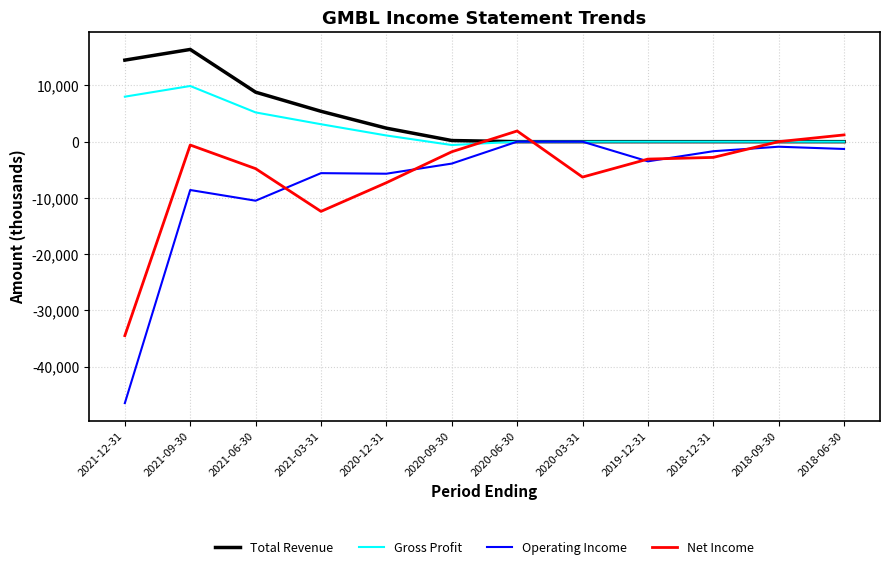

Between which two adjacent categories do Total Revenue and Net Income first intersect?

2020-09-30 and 2020-06-30